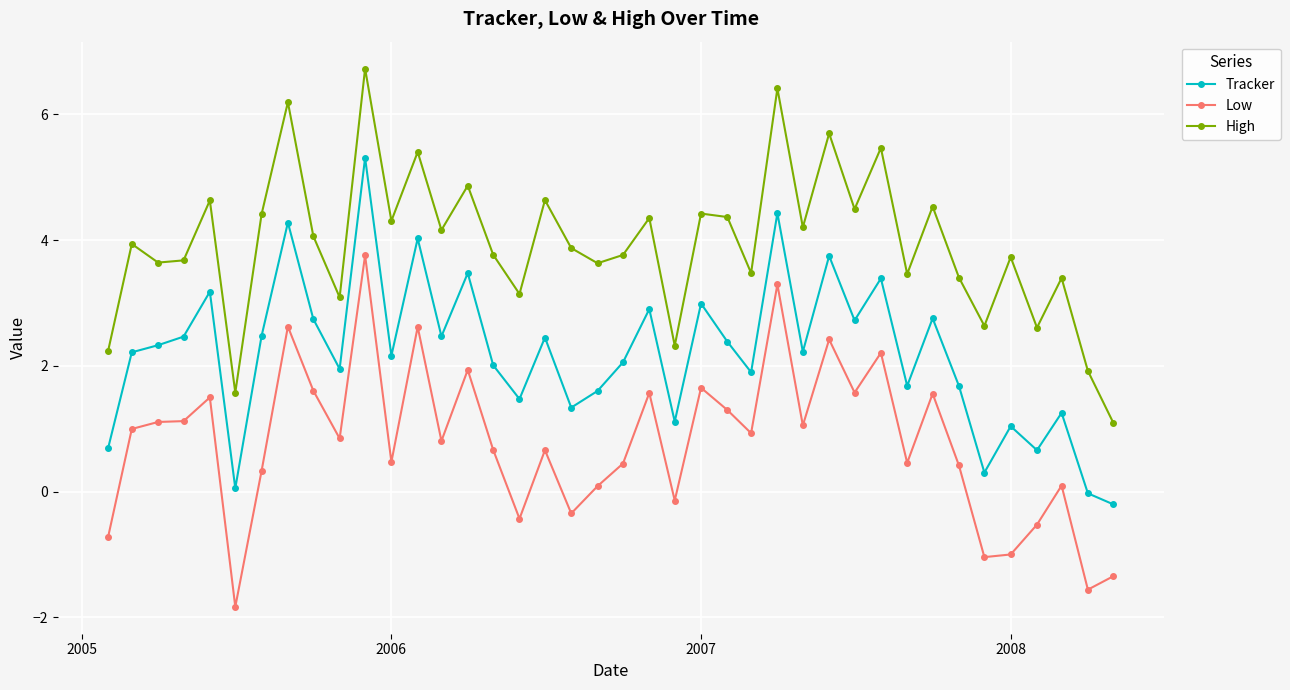

What is the value of the Low point at the 14th from the left?

0.8